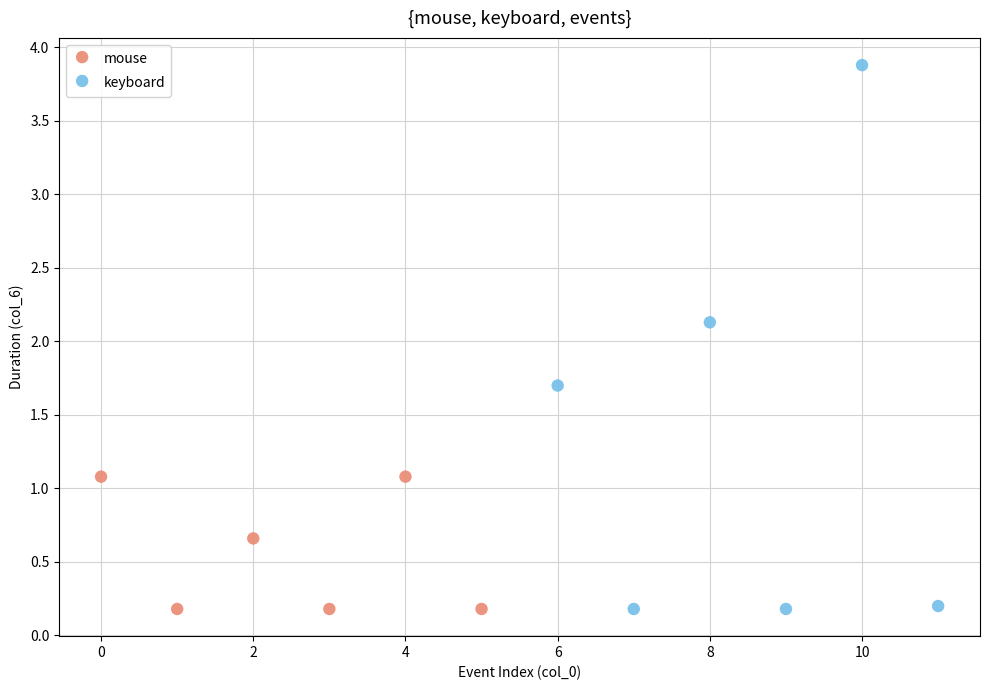

Which series contains the highest Y value?

keyboard